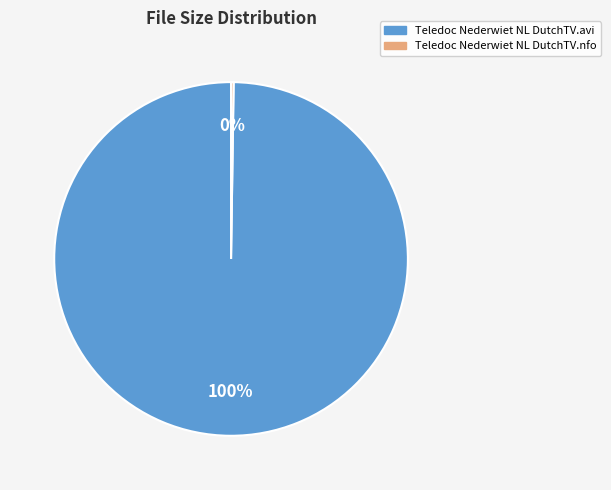

What percentage is the Teledoc Nederwiet NL DutchTV.avi slice, to the nearest percent?

100%